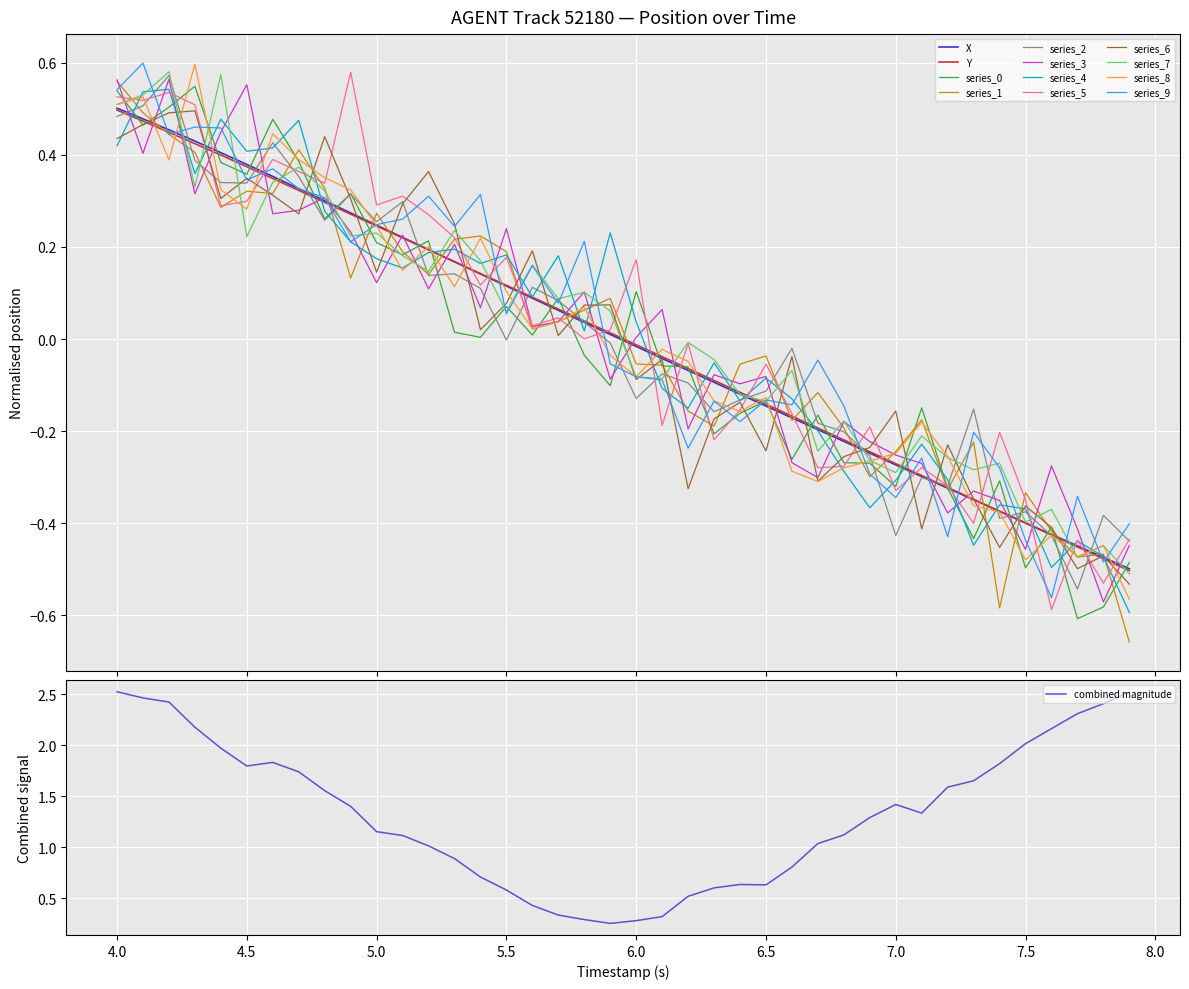

The combined magnitude series shows 0.1 at 6.0. True or false?

False